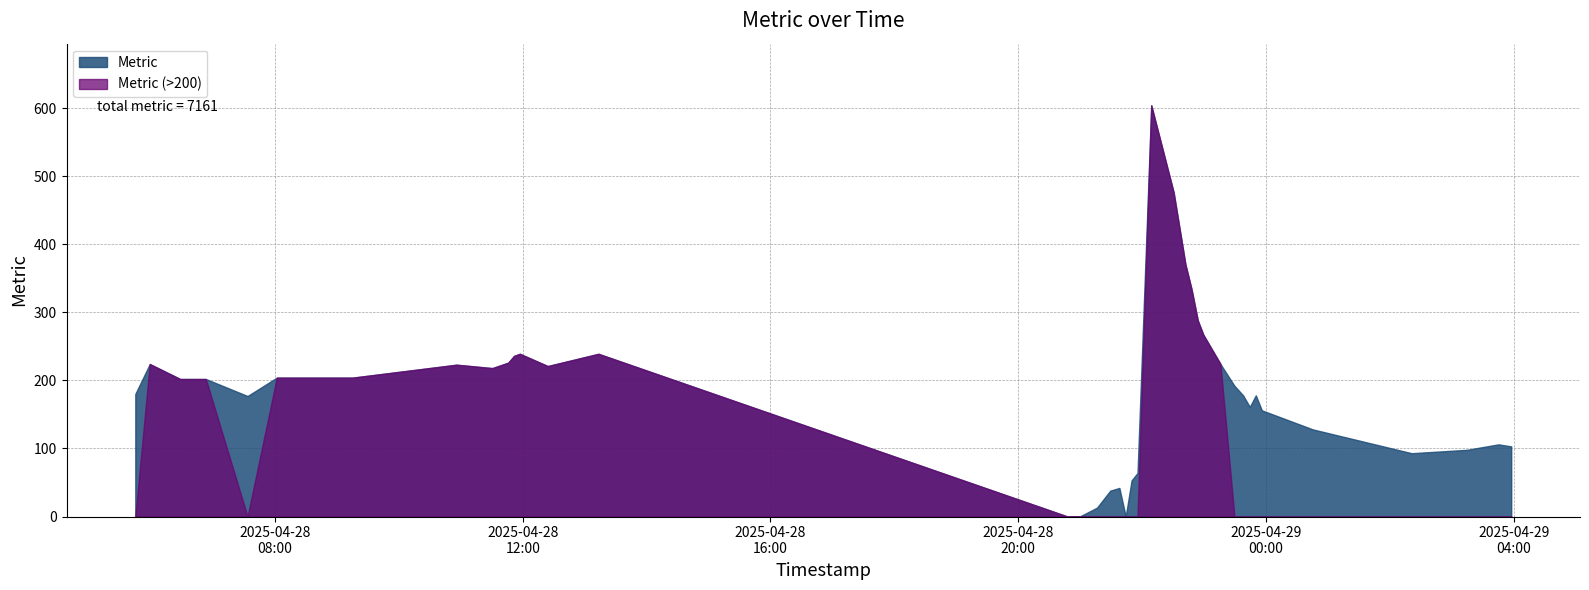

What position from the left is 2025-04-28 22:30:35?

25